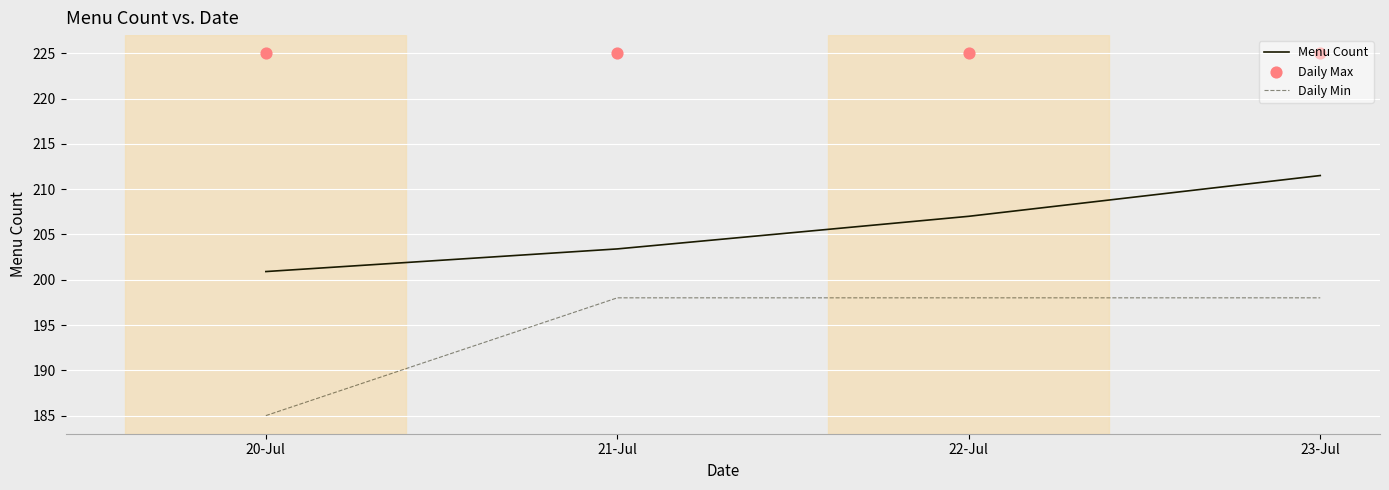

Which series reaches the minimum Y coordinate?

Daily Min